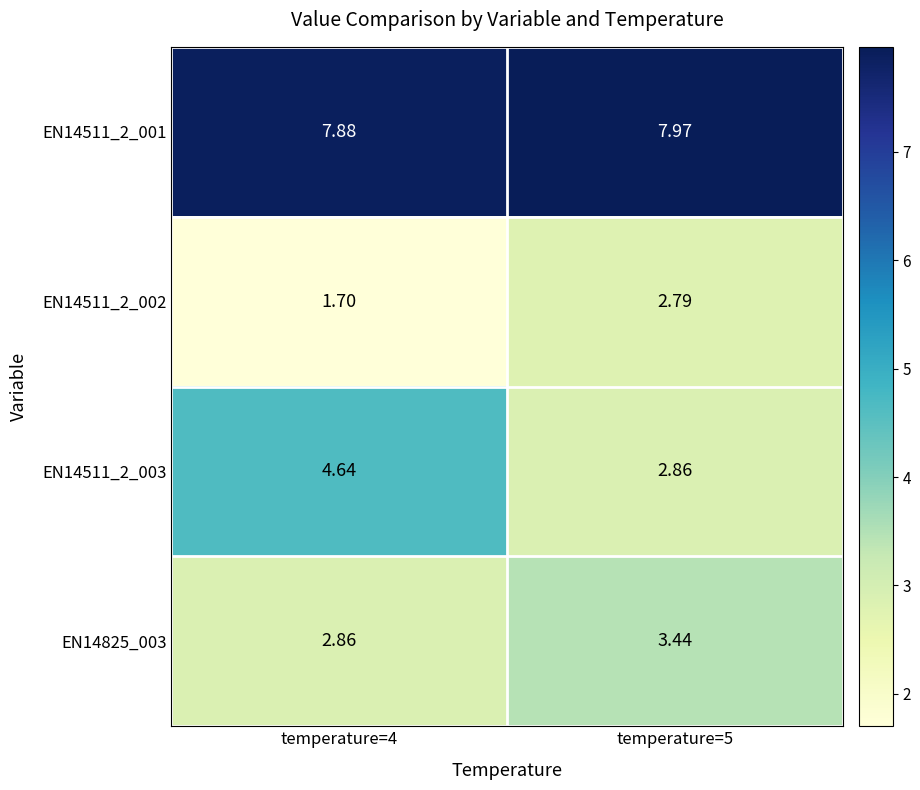

Rank the series by their maximum value, from highest to lowest.

EN14511_2_001, EN14511_2_003, EN14825_003, EN14511_2_002